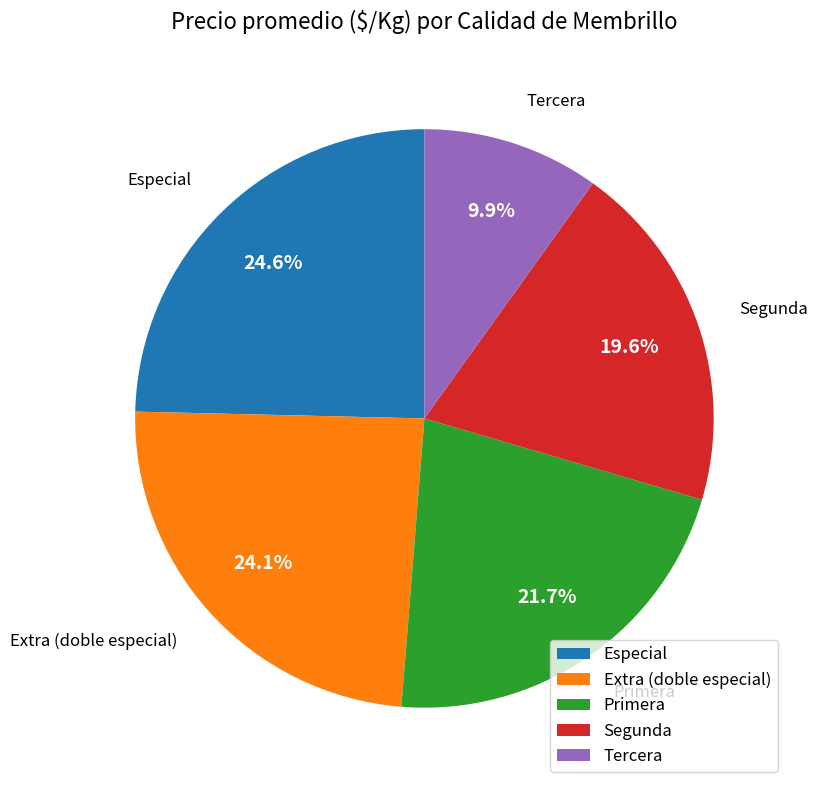

Which has a higher value, Extra (doble especial) or Segunda?

Extra (doble especial)